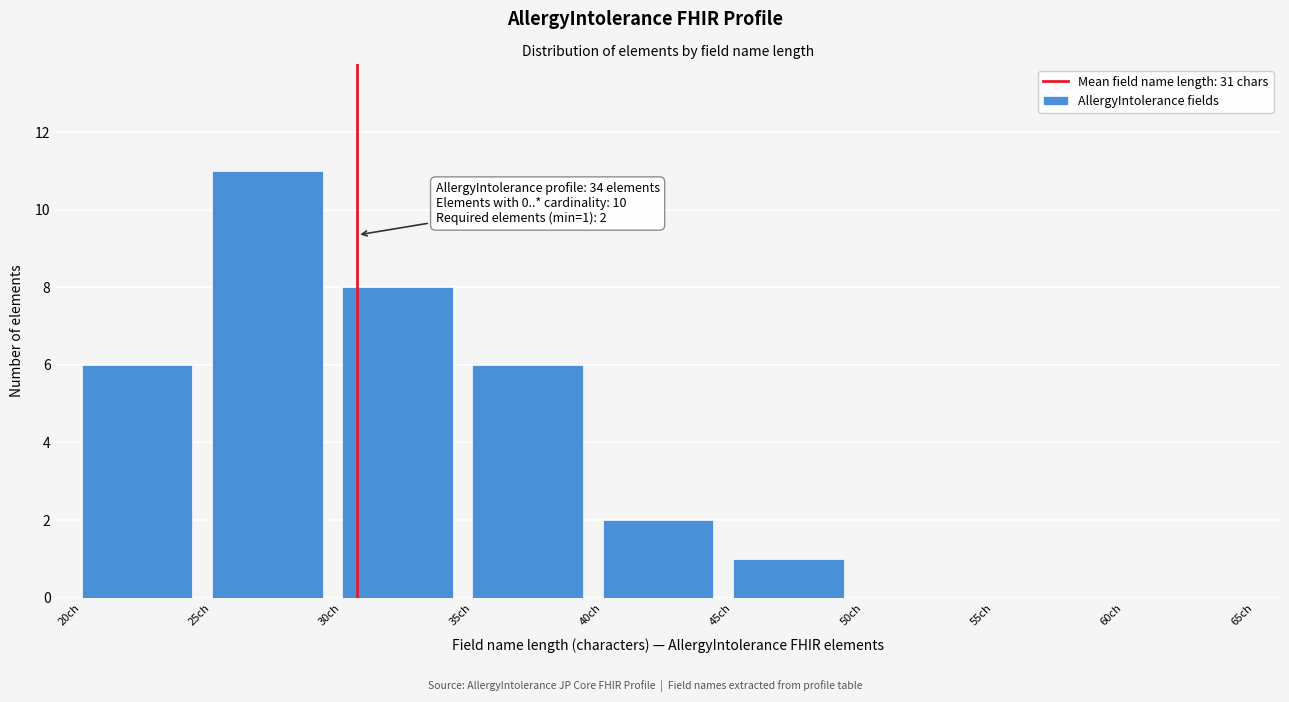

Over which range of the x-axis is the bar tallest?

25 to 30